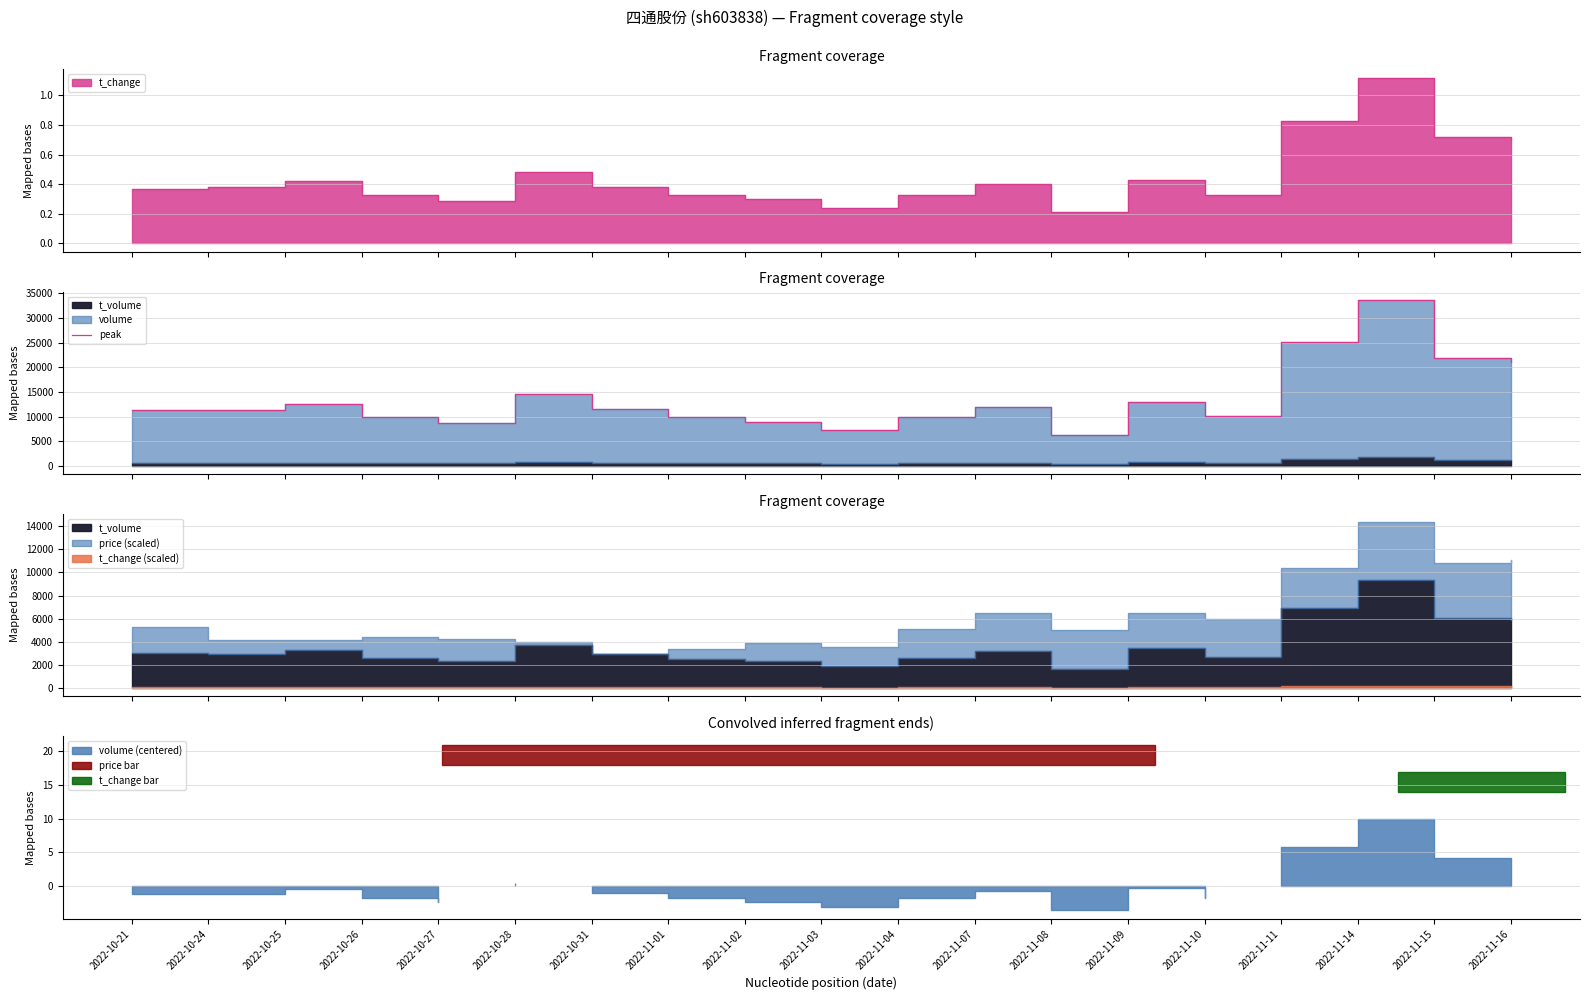

Reading left to right, transcribe all the data shown in this chart.

2022-10-21=11236	2022-10-24=11300	2022-10-25=12599	2022-10-26=9983	2022-10-27=8777	2022-10-28=14491	2022-10-31=11437	2022-11-01=9913	2022-11-02=8876	2022-11-03=7208	2022-11-04=9921	2022-11-07=11940	2022-11-08=6268	2022-11-09=12940	2022-11-10=10063	2022-11-11=25162	2022-11-14=33646	2022-11-15=21834	2022-11-16=21086